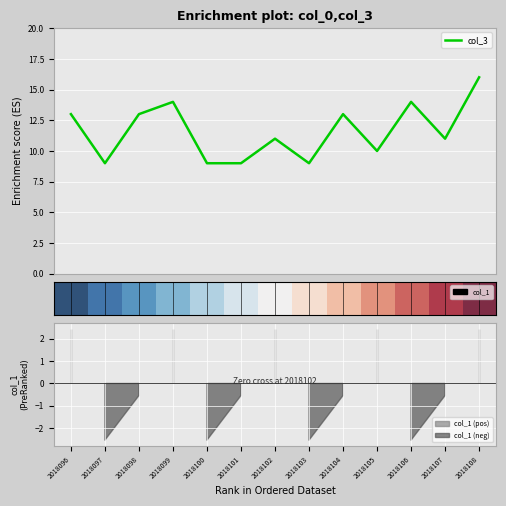

The value at 2018108 is 16. True or false?

True